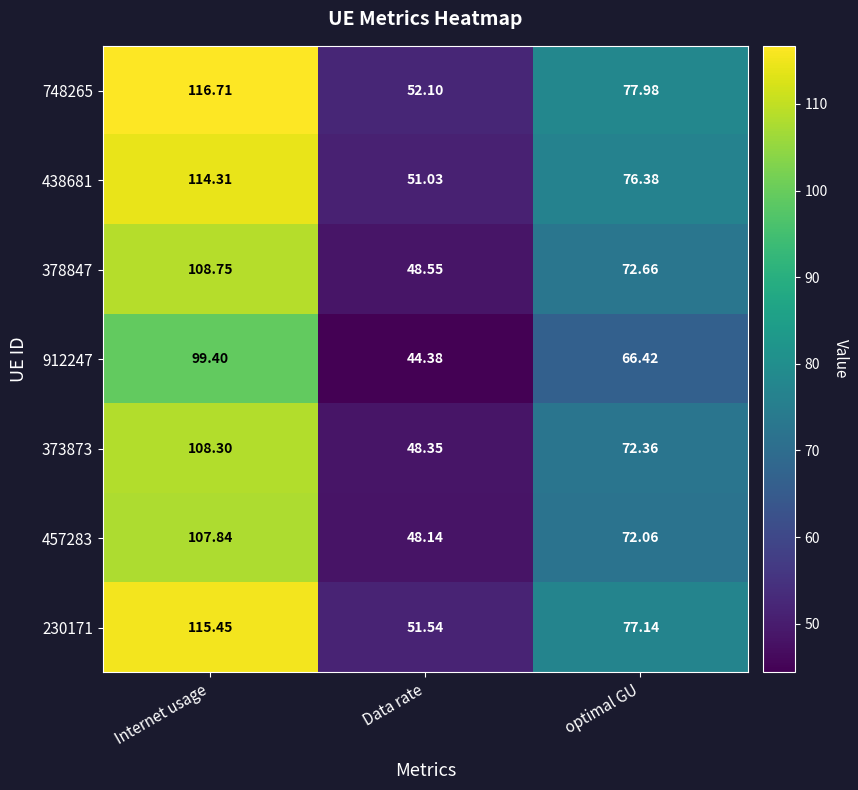

At which category is the sum across all series the highest?

Internet usage